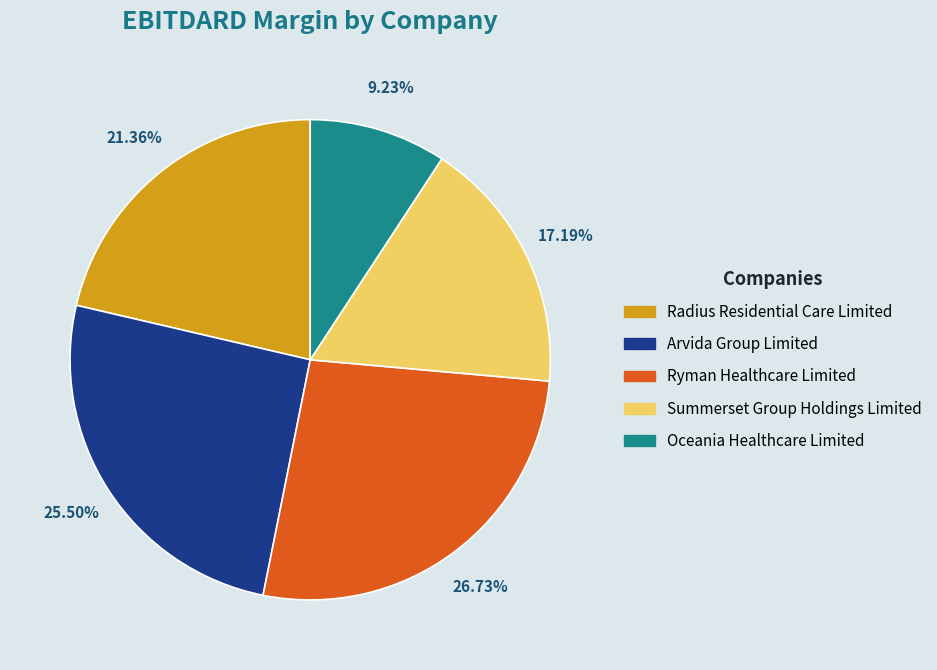

Which category has the smallest portion of the pie?

Oceania Healthcare Limited